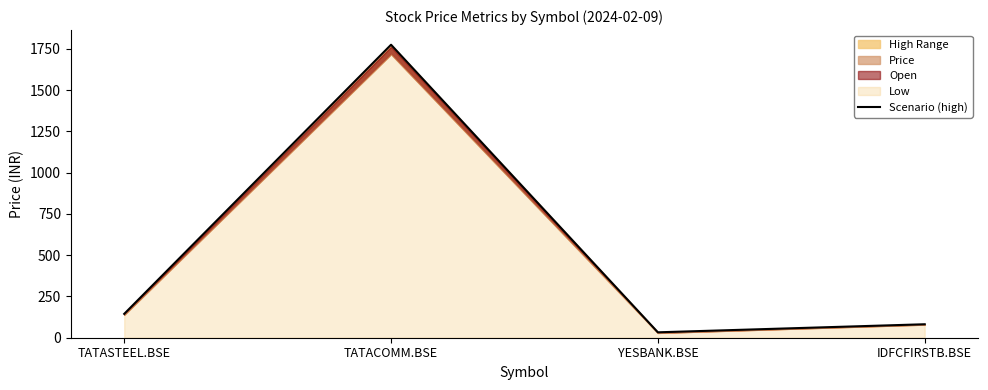

How many points are lower than both their immediate neighbors (excluding endpoints)?

1